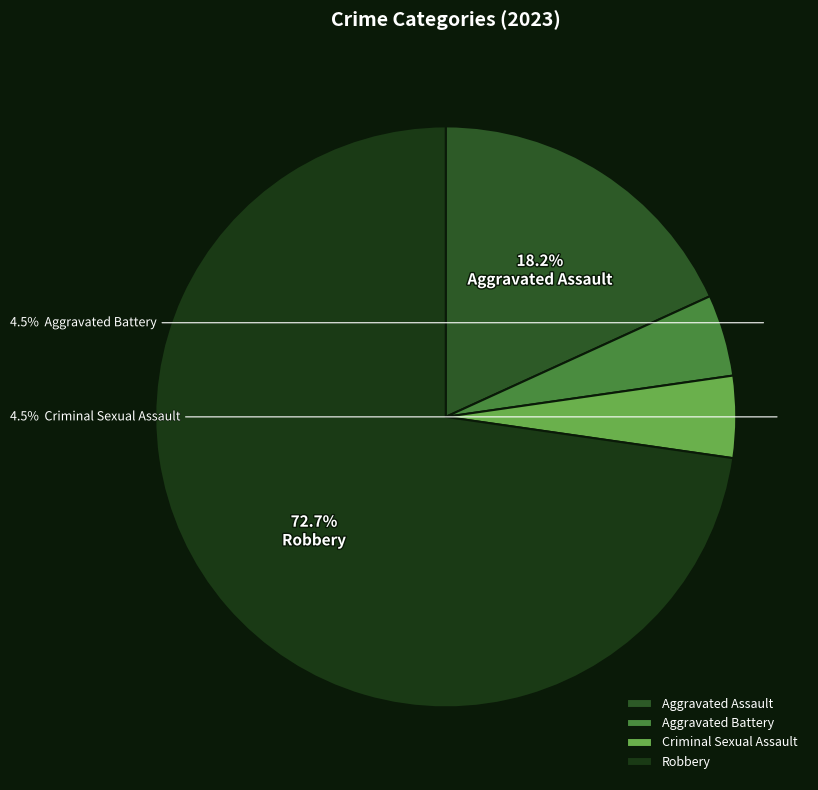

Which slice is the largest?

Robbery